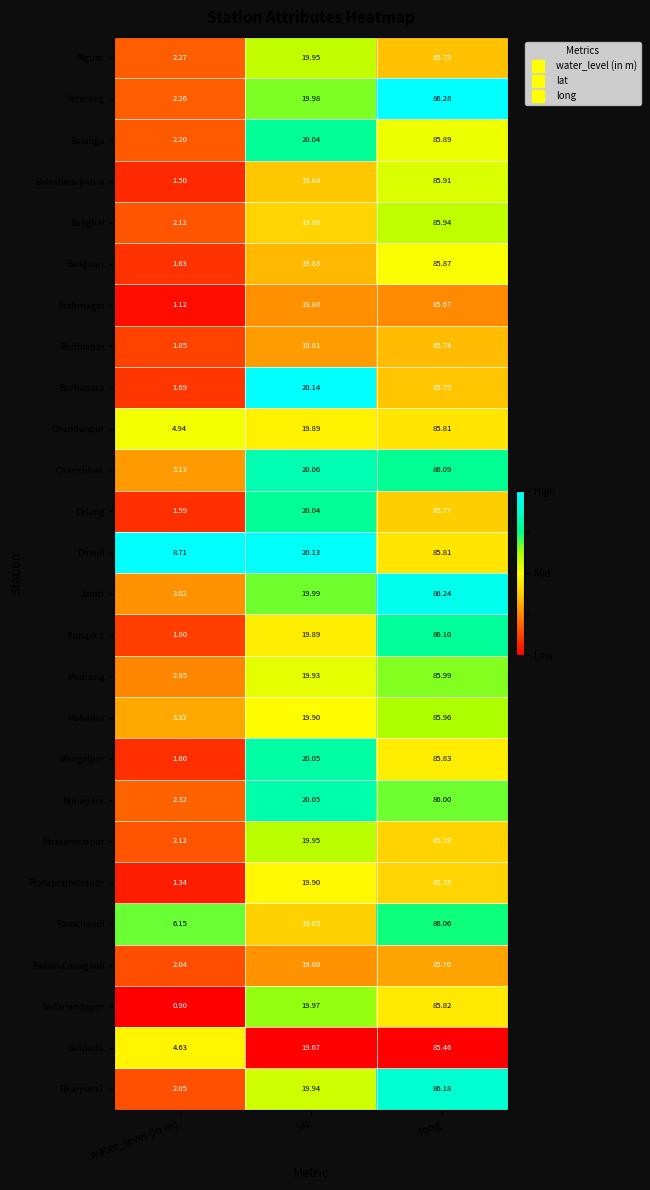

At which label does Burhapara first exceed 20?

lat